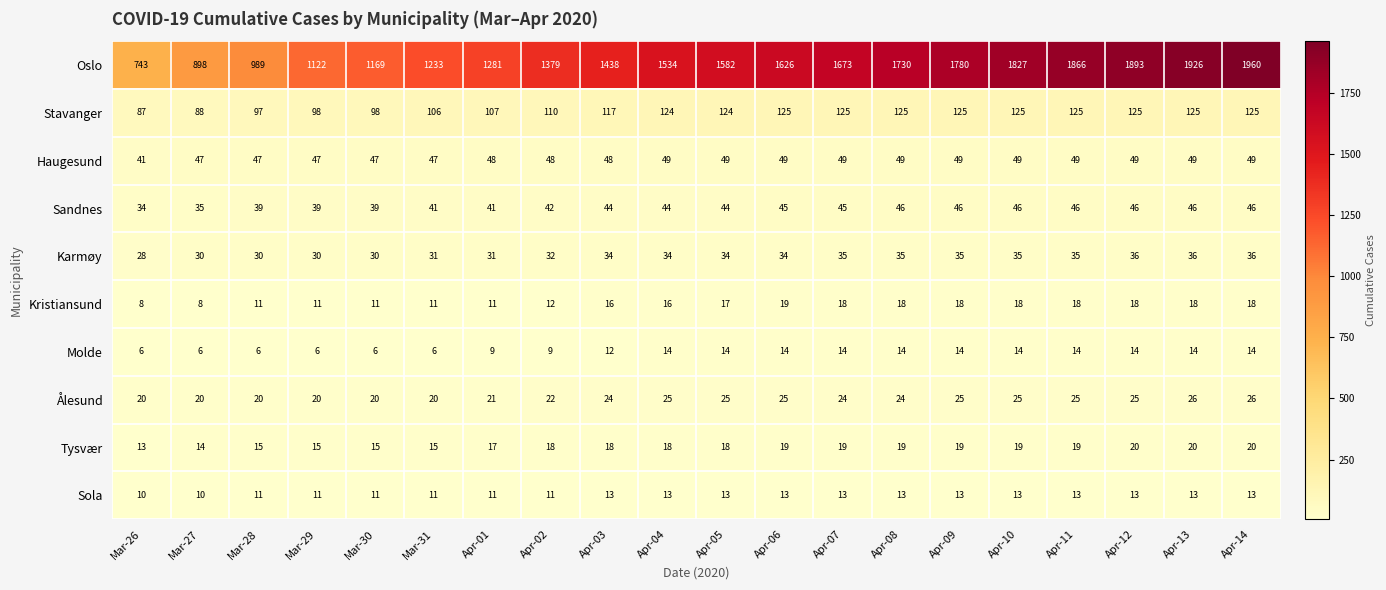

List the series in order of their peak value, highest first.

Oslo, Stavanger, Haugesund, Sandnes, Karmøy, Ålesund, Tysvær, Kristiansund, Molde, Sola